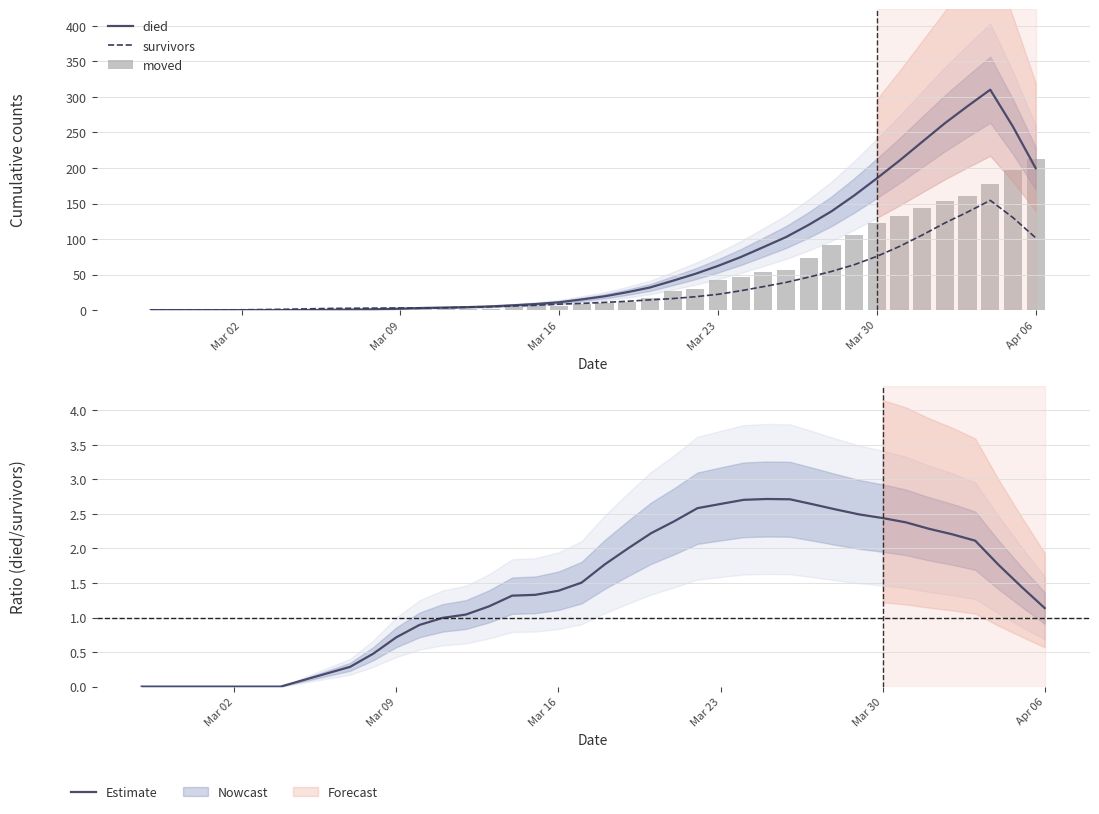

Rank the series by their average value, from lowest to highest.

Estimate, survivors, moved, died